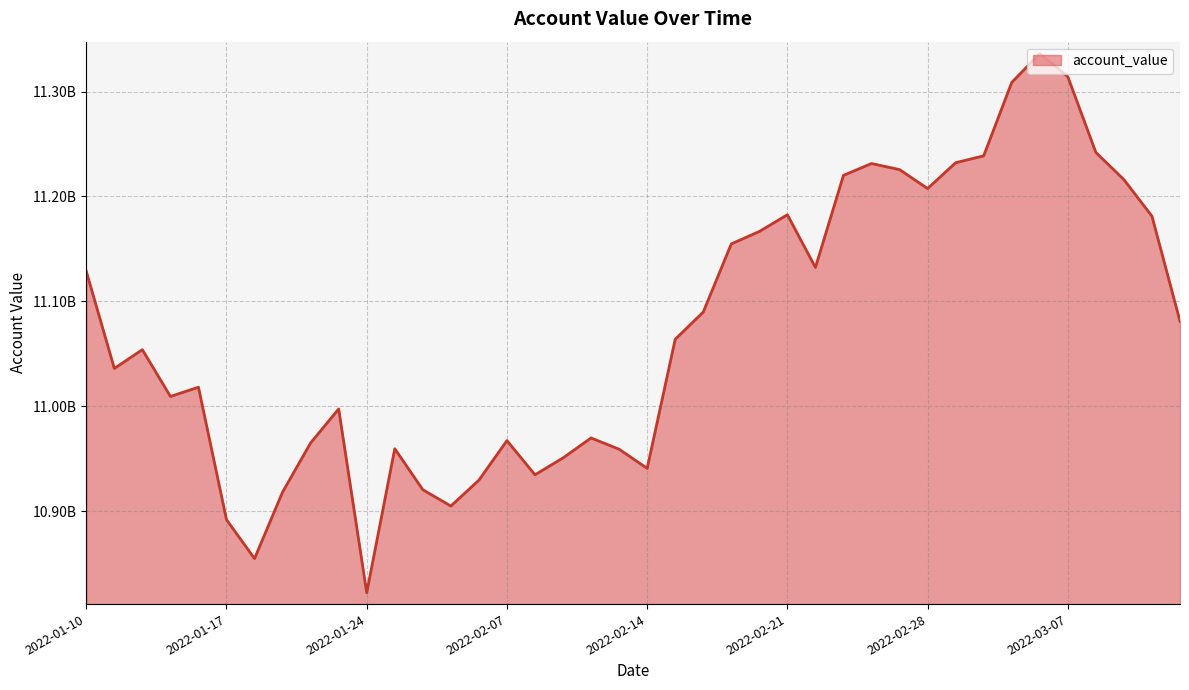

Does the chart display data point markers on the line(s)?

No